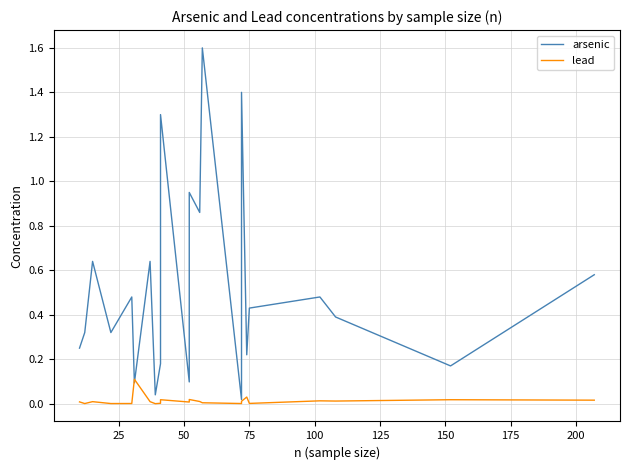

True or false: arsenic and lead cross at least once.

True